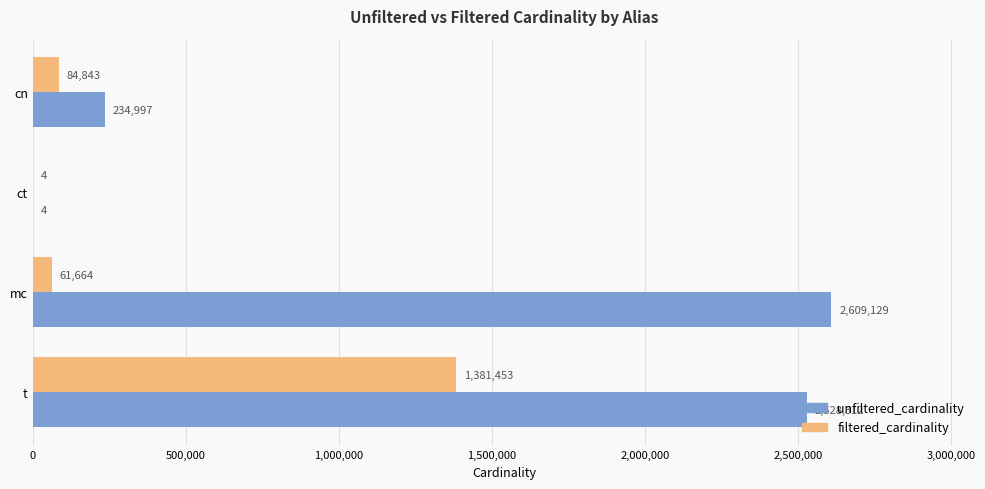

True or false: filtered_cardinality has a value of 2288916 at t.

False